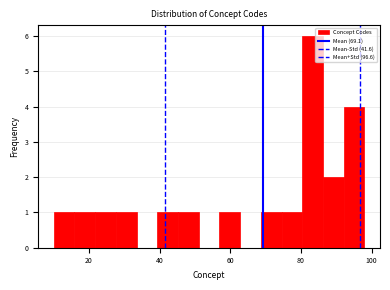

Read against the x-axis, roughly where is the centre of the tallest bar?

84